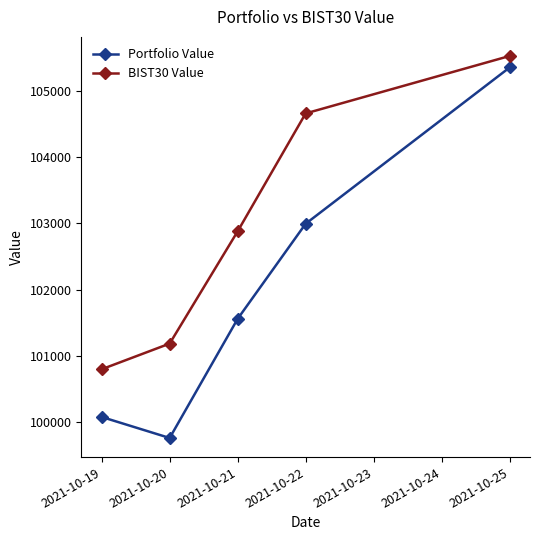

List the series in order of their overall mean, lowest first.

Portfolio Value, BIST30 Value